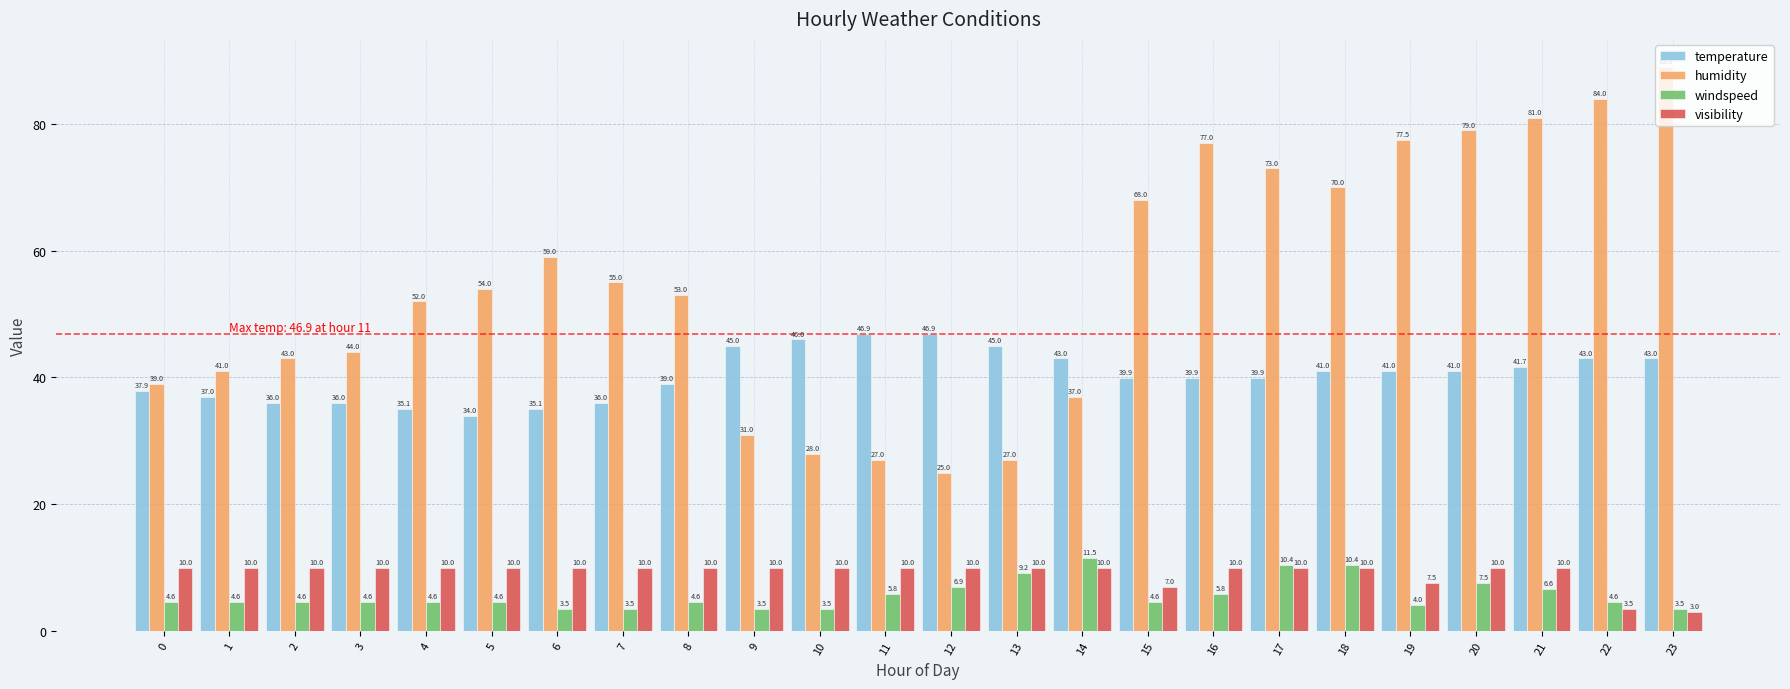

What is the maximum value shown in the chart?

89.0